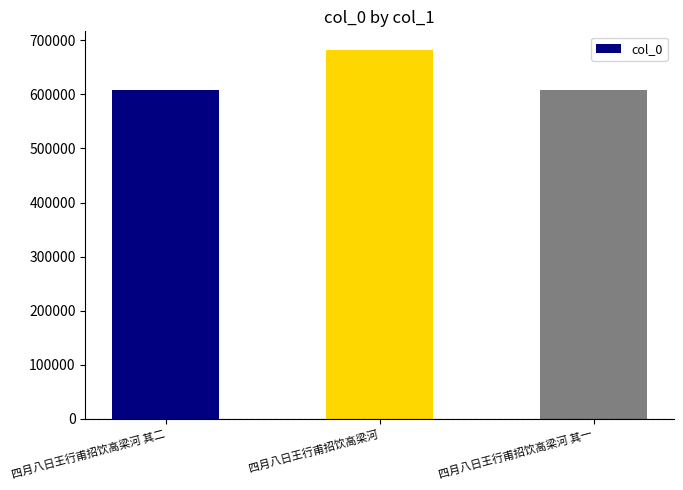

The value at 四月八日王行甫招饮高梁河 其二 is 608862. True or false?

True